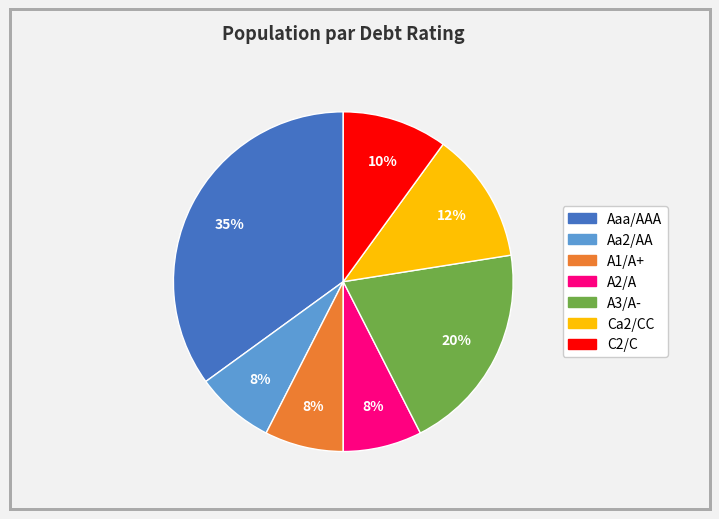

Is there a majority slice in this chart?

No